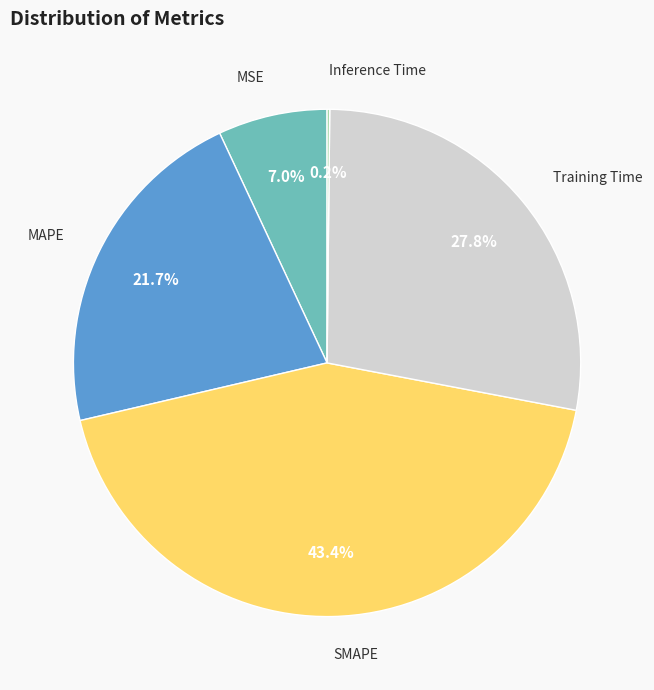

Does any single category account for the majority?

No